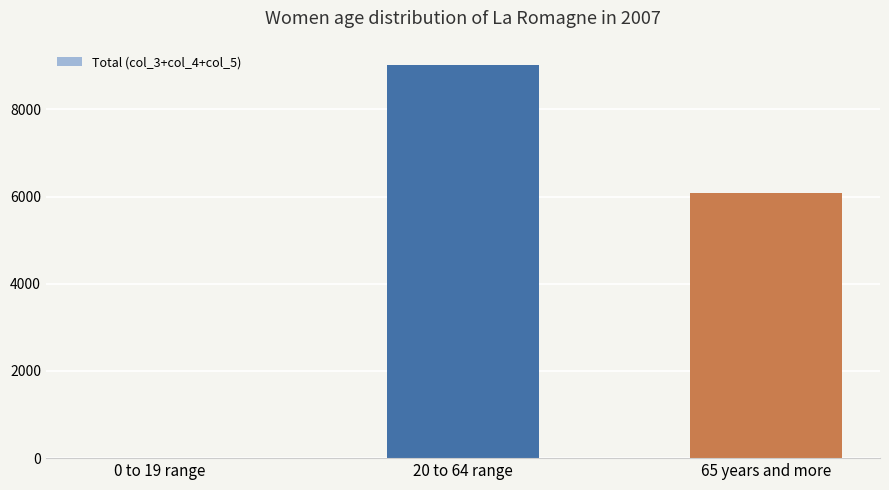

What is the sum of all values?

15110